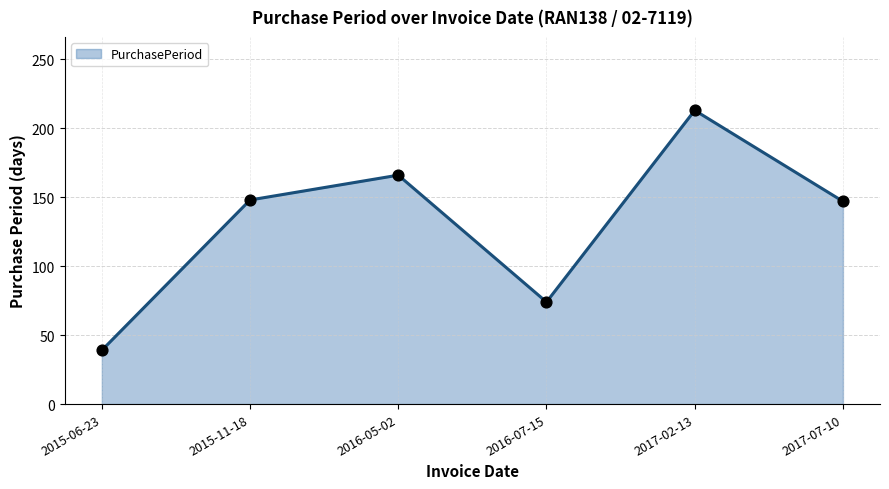

What is the change in value from 2015-11-18 to 2017-02-13?

+65